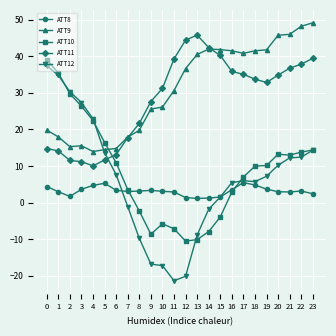

What is the difference between the highest and lowest values at 0?

34.6